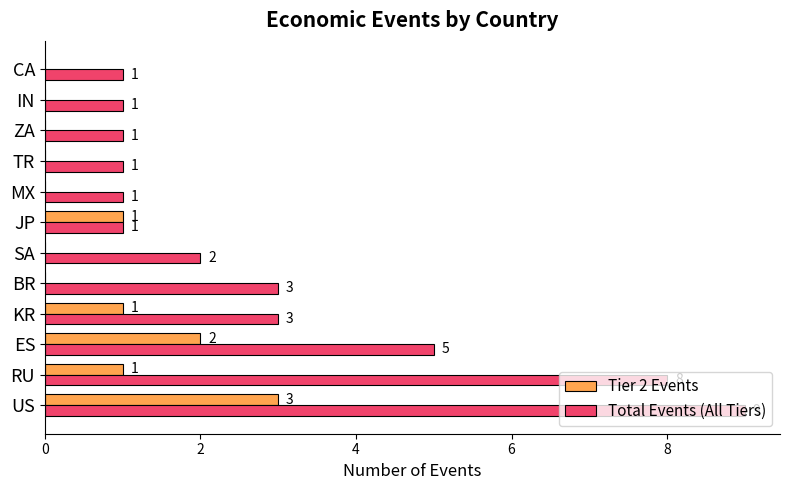

Which category has the highest value across all series?

US